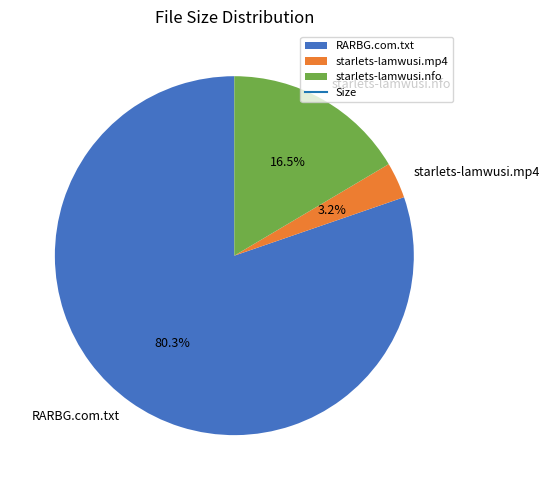

Combined, what portion of the pie is RARBG.com.txt and starlets-lamwusi.nfo?

96.8%